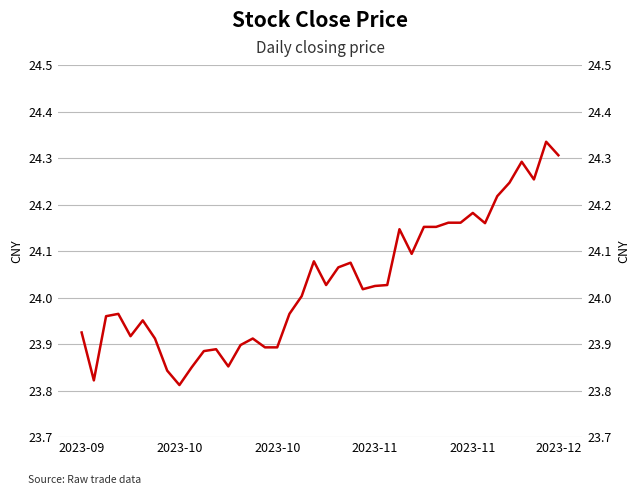

What is the change in value from 28 to 36?

+0.1